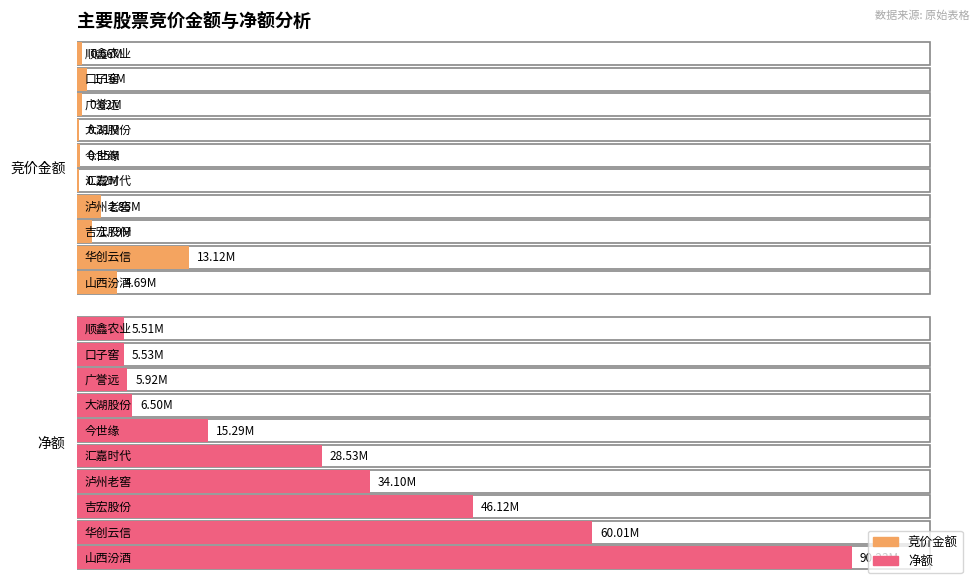

At which category is the sum across all series the highest?

山西汾酒